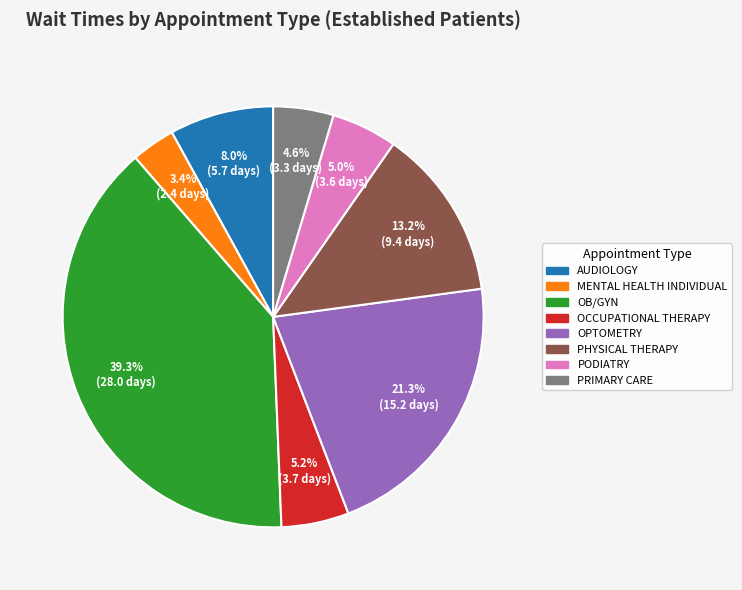

Is OB/GYN the majority of the pie?

No